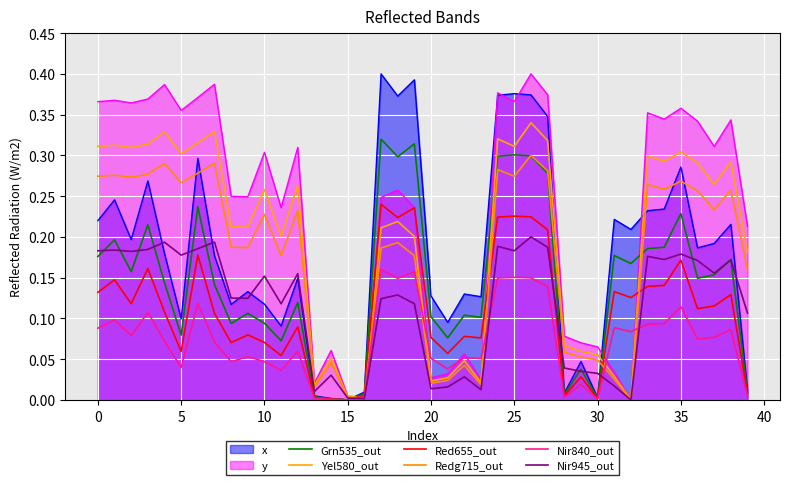

What is the approximate value of Red655_out at 20?

0.1